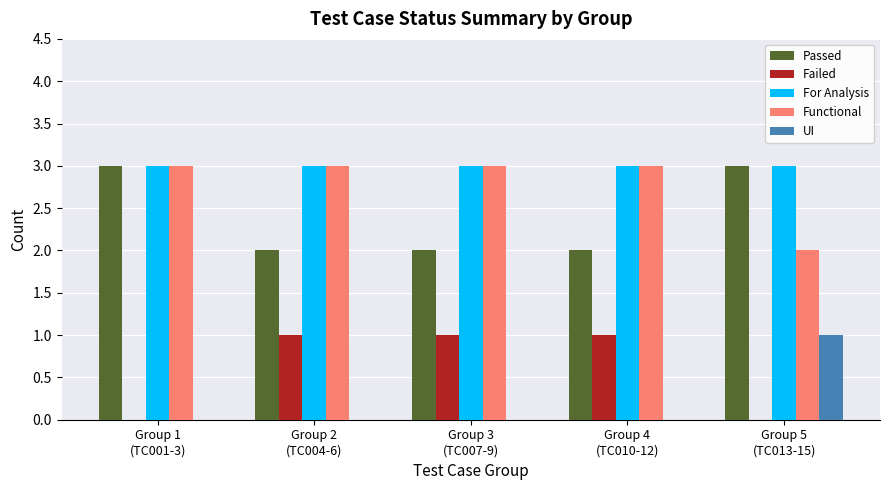

Which series has the largest total across all categories?

For Analysis